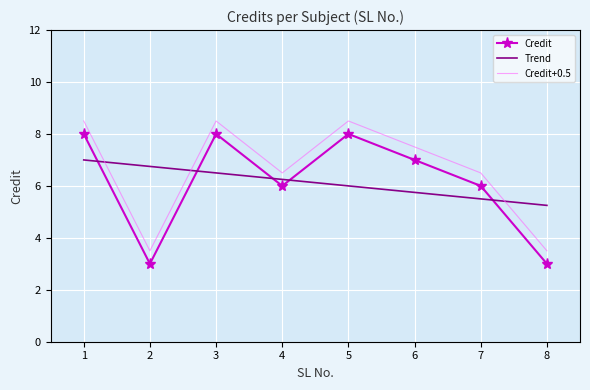

Reading left to right, transcribe all the data shown in this chart.

1=8	2=3	3=8	4=6	5=8	6=7	7=6	8=3